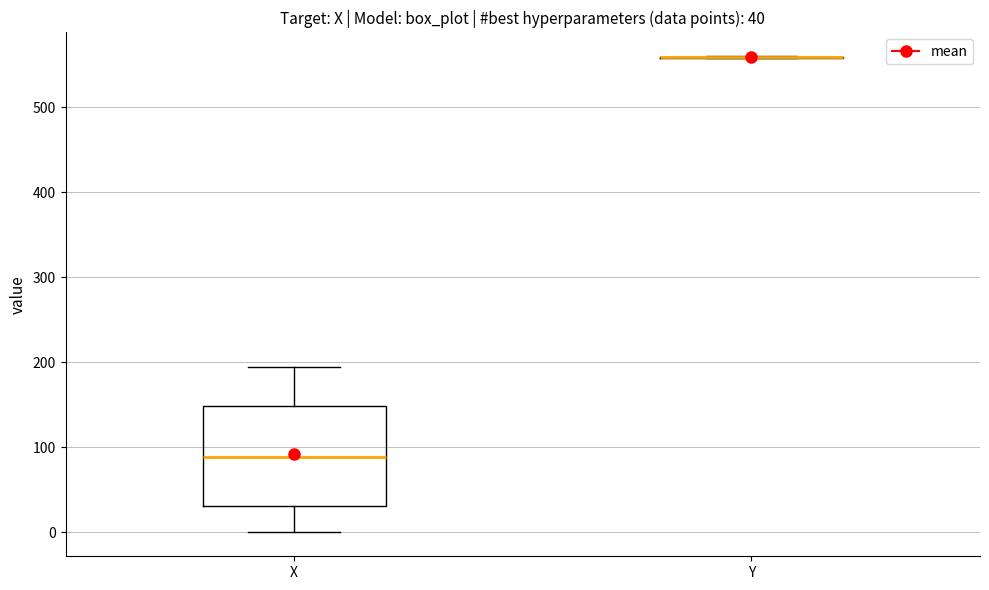

Which box is the tallest, from its lower edge to its upper edge?

X